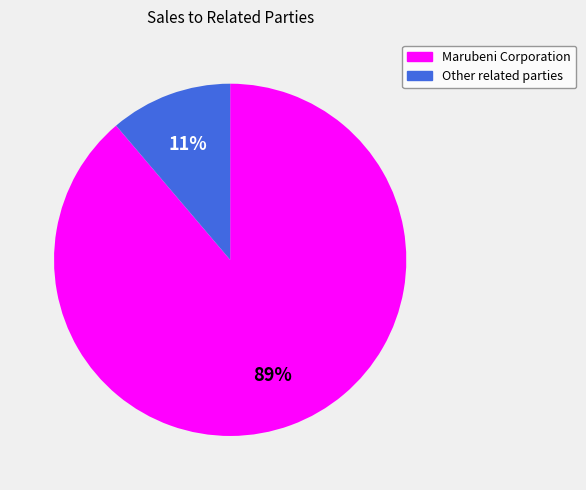

Does Marubeni Corporation represent more than half of the total?

Yes